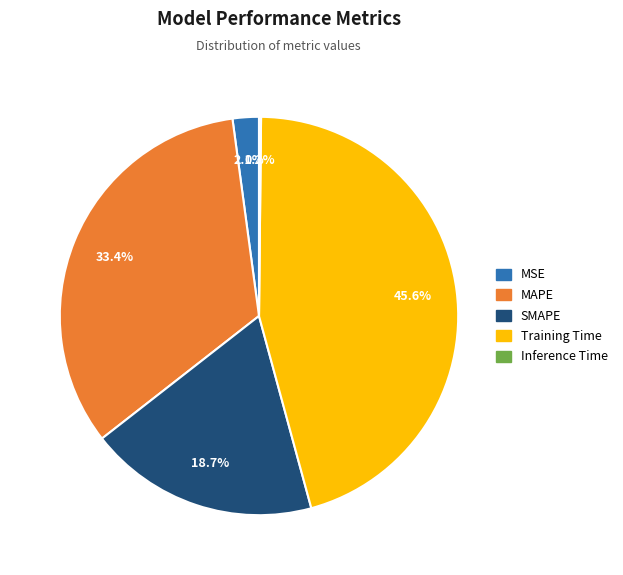

Which category has the biggest portion of the pie?

Training Time